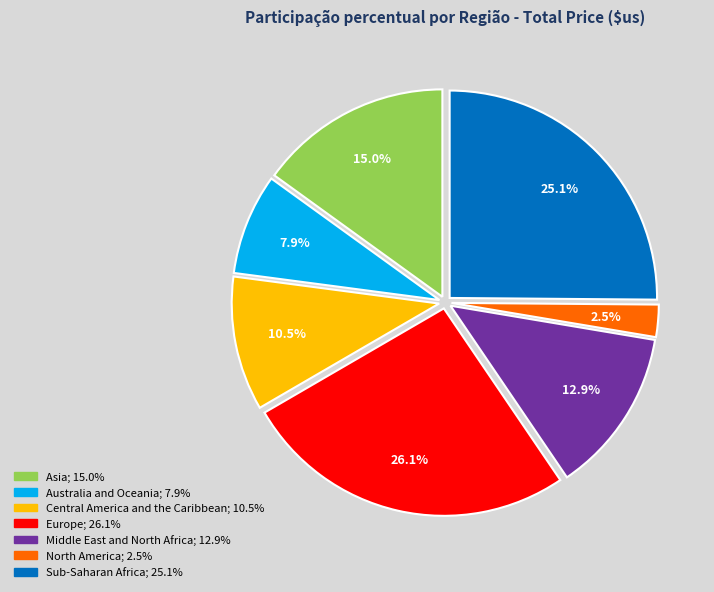

To the nearest percent, what percentage of the pie is Australia and Oceania?

8%